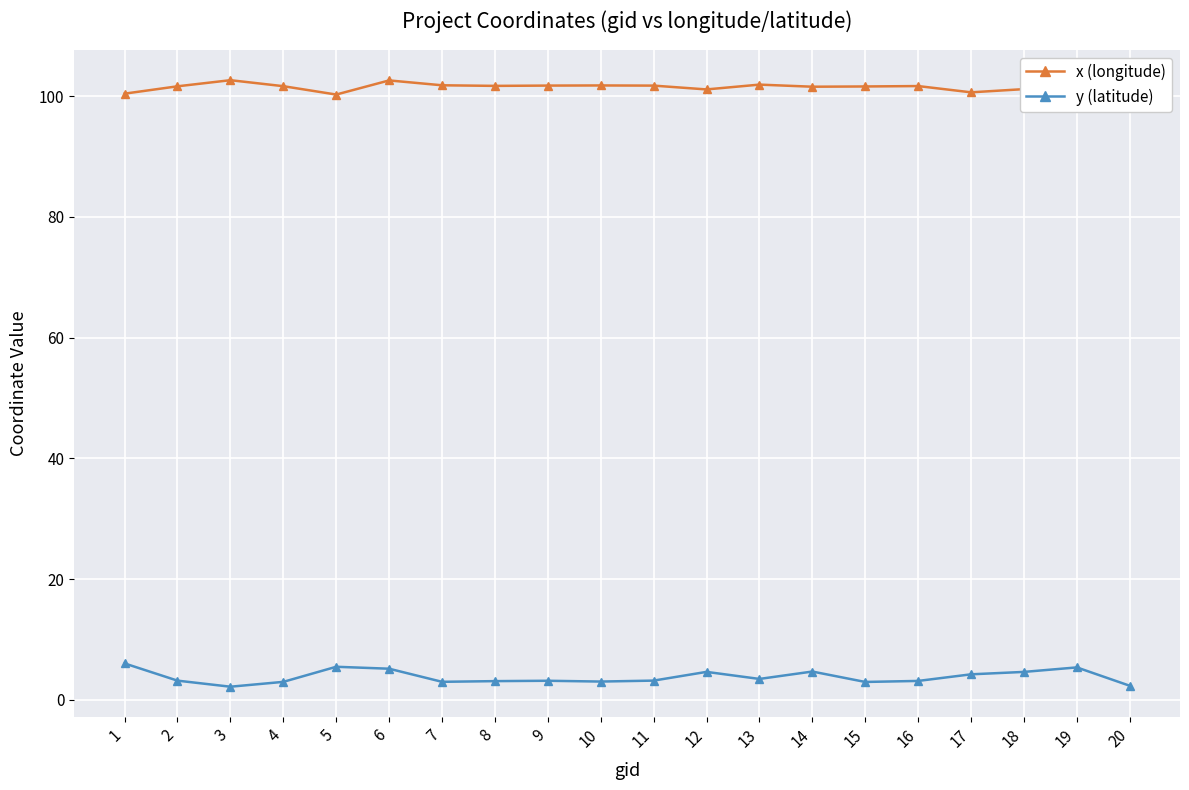

What is the difference between the x (longitude) values at 13 and 5?

1.6